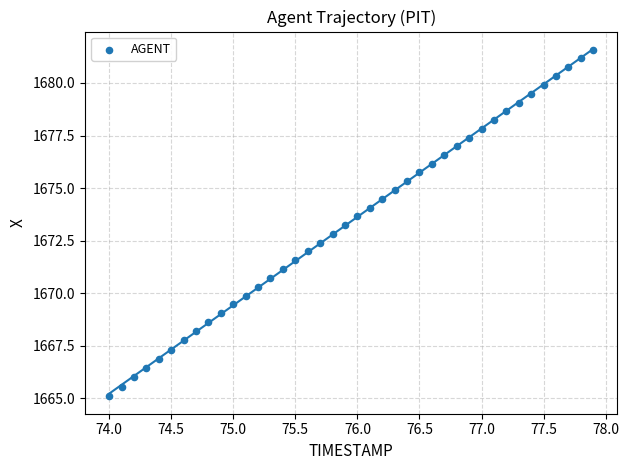

What is the range of X values (max minus min)?

3.9